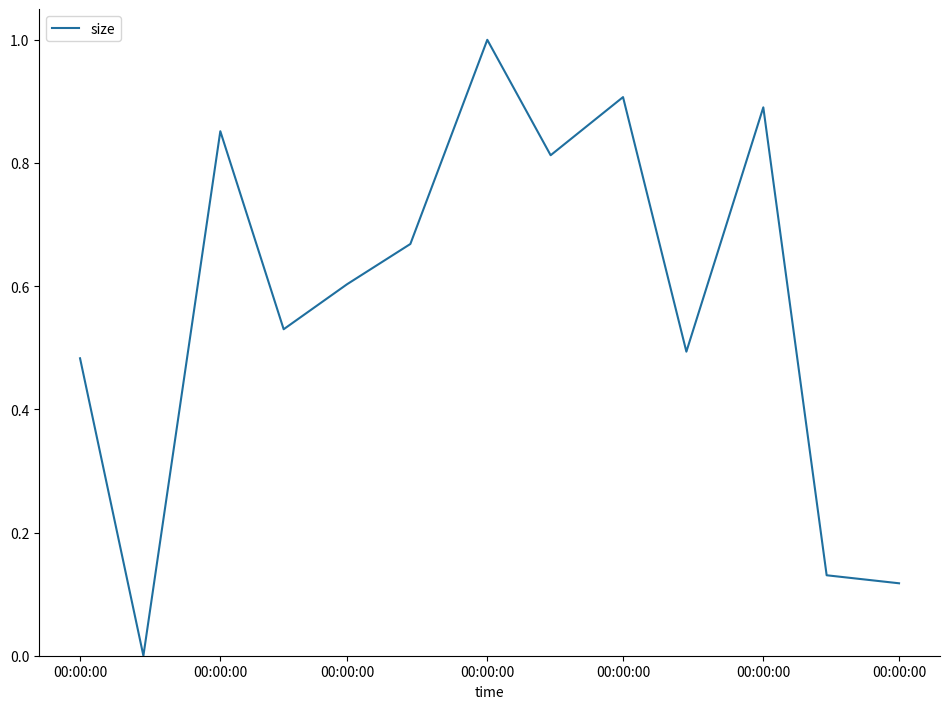

What is the greatest value displayed?

1.0